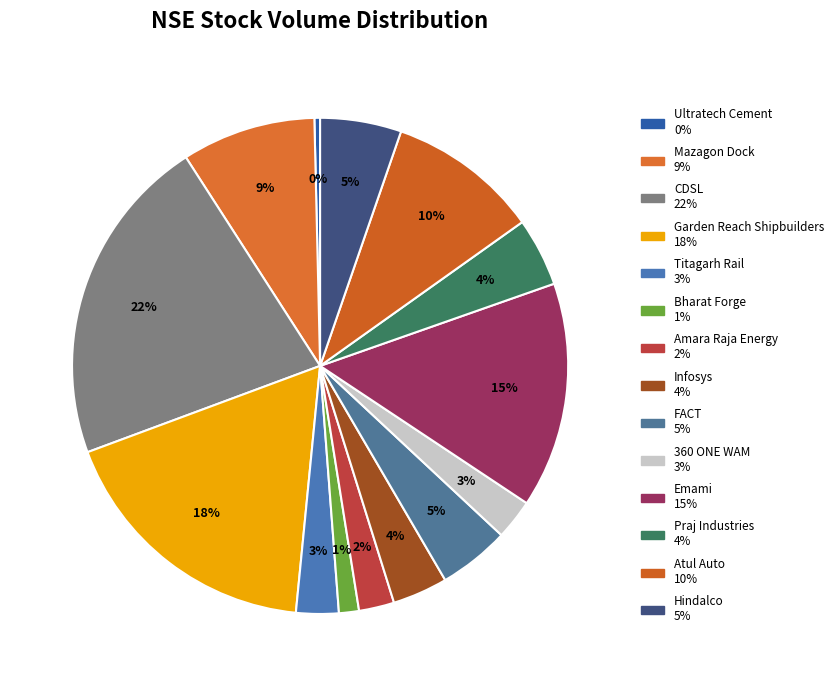

Which has a higher value, Atul Auto or Emami?

Emami